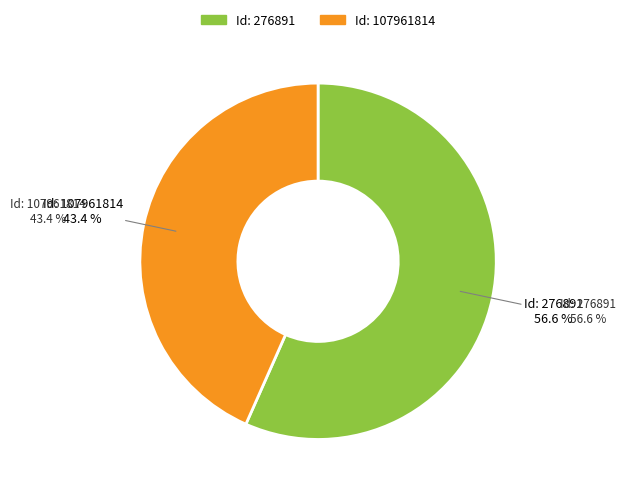

Does any single category account for the majority?

Yes